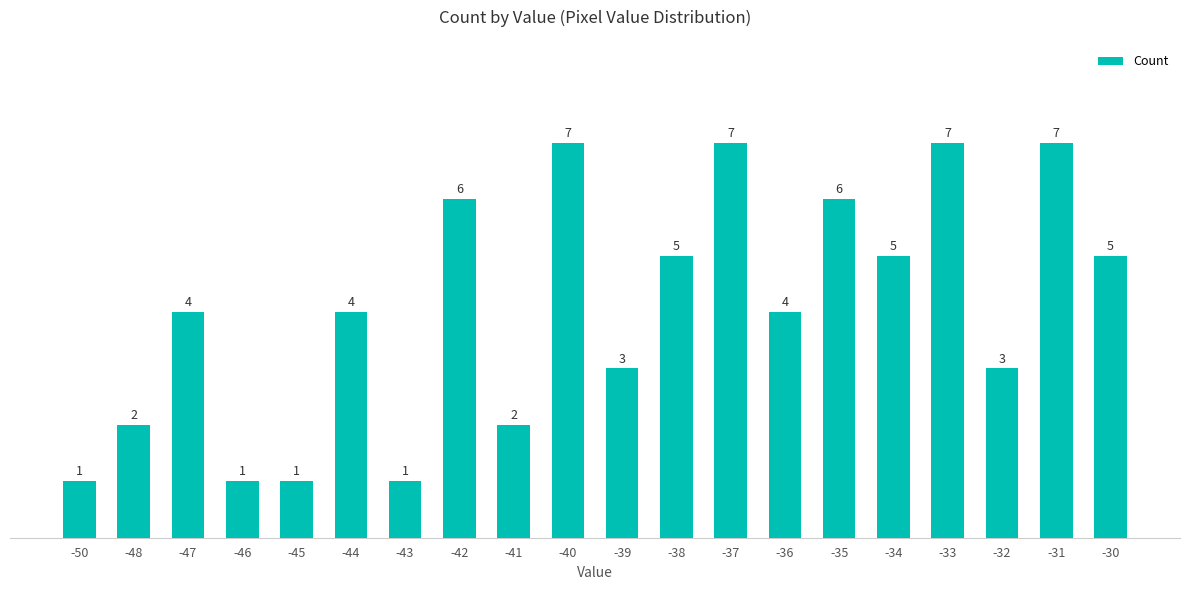

Which has a higher value, -35 or -43?

-35